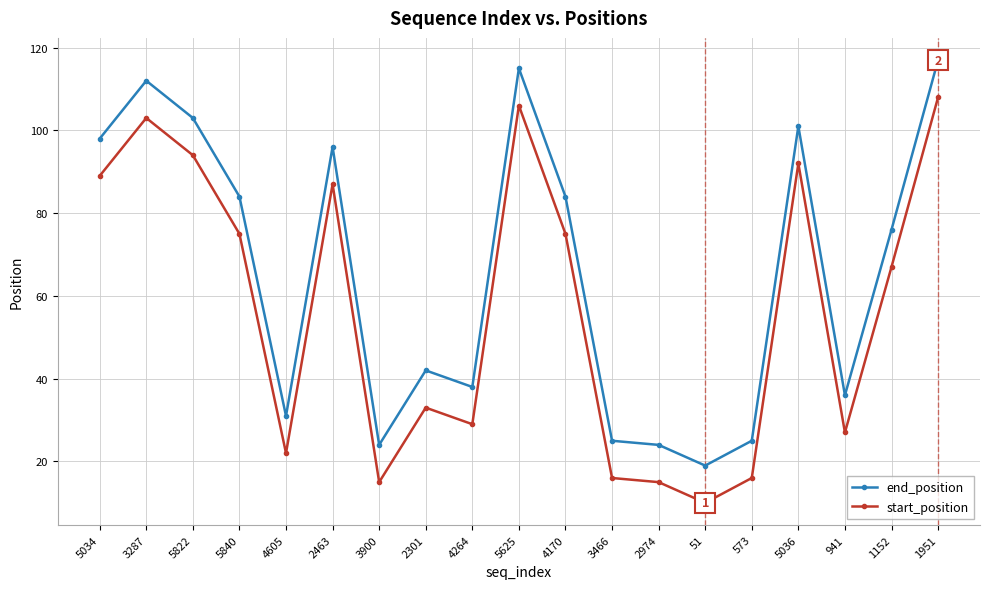

Where is start_position nearest to the value 59?

1152